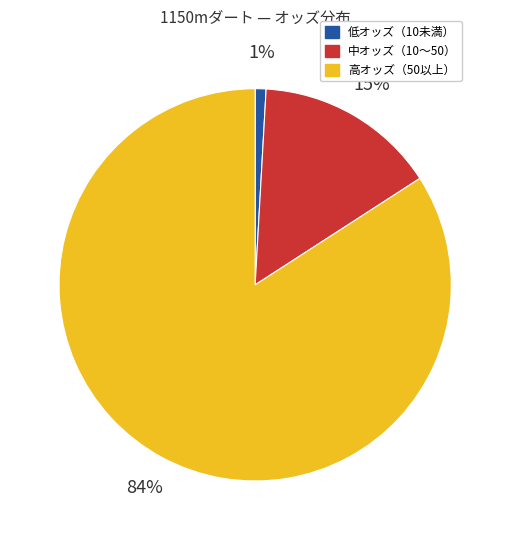

To the nearest percent, what is the difference between the largest and smallest slice percentages?

83%